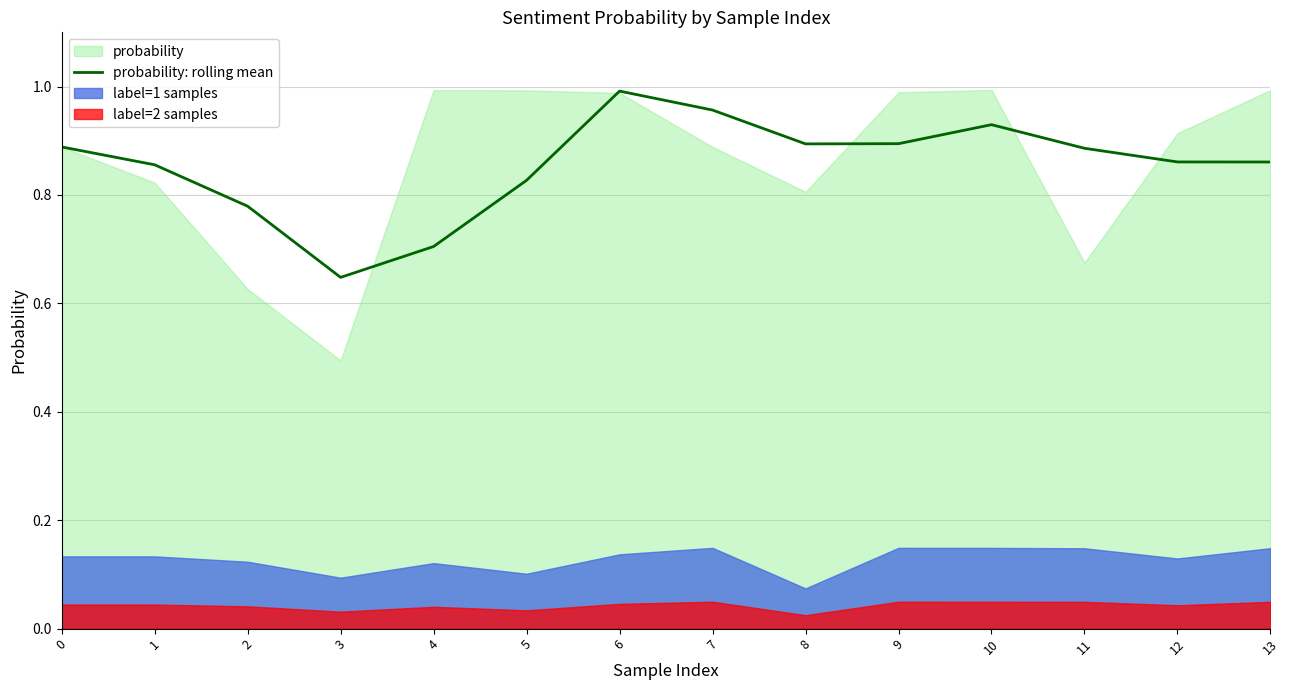

Which category has the highest value in the probability: rolling mean series?

6